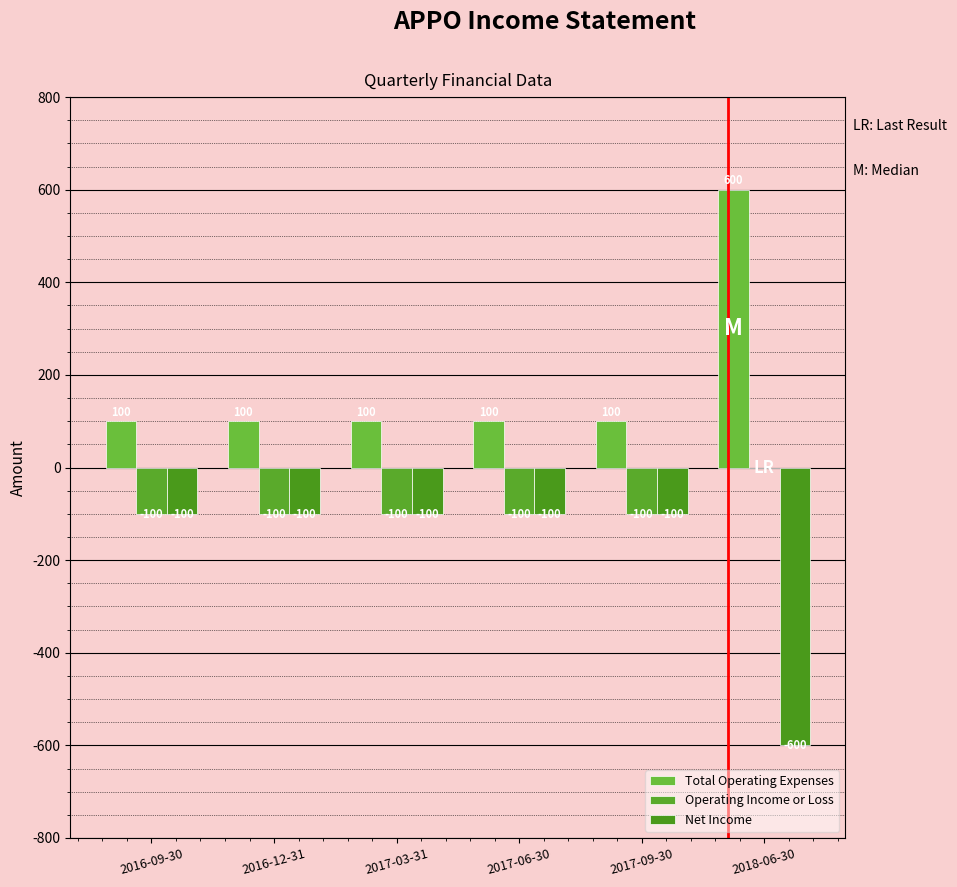

The value of Net Income at 2018-06-30 is -128. True or false?

False